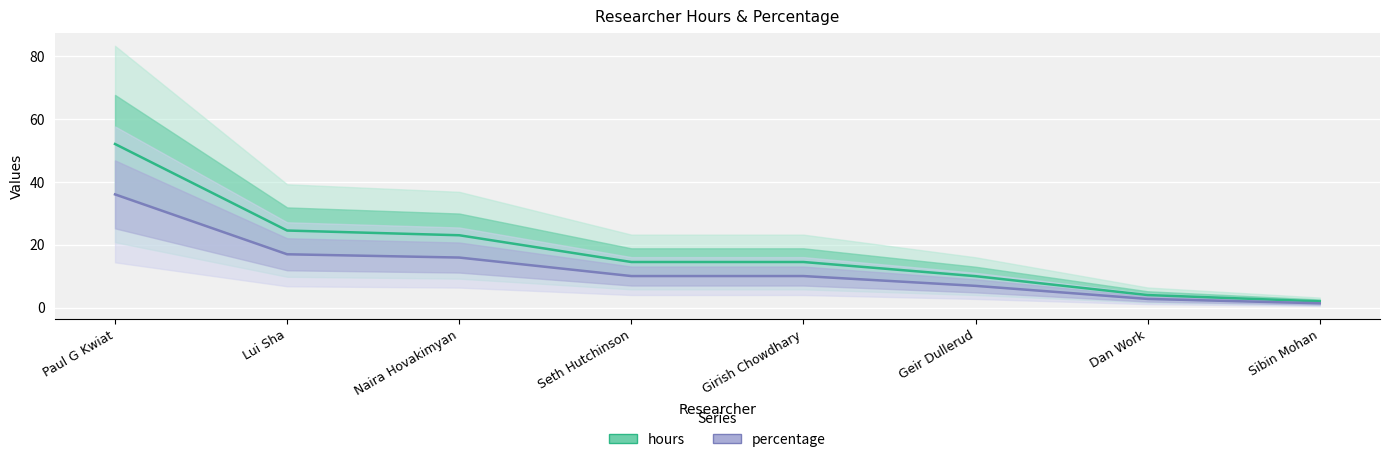

True or false: percentage and hours intersect in this chart.

False